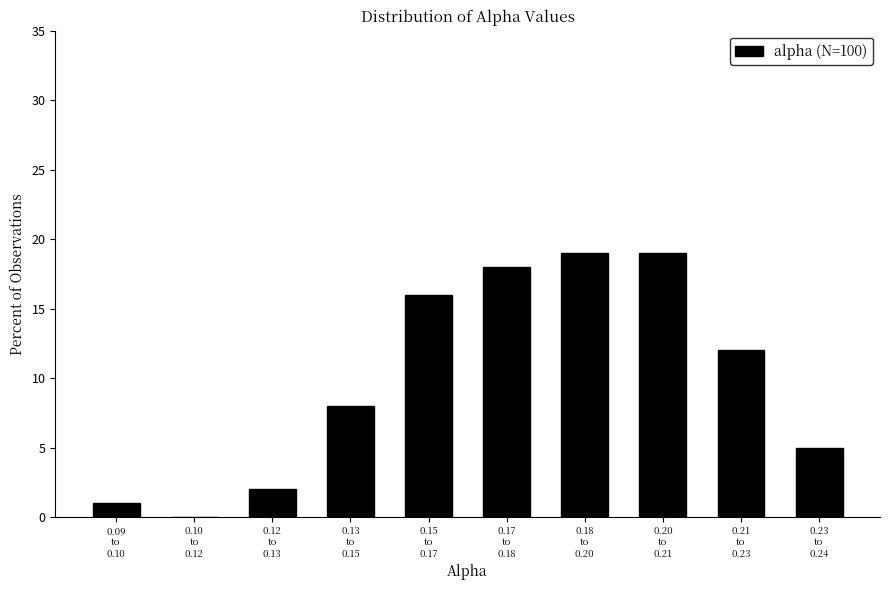

What is the sum of all values?

100